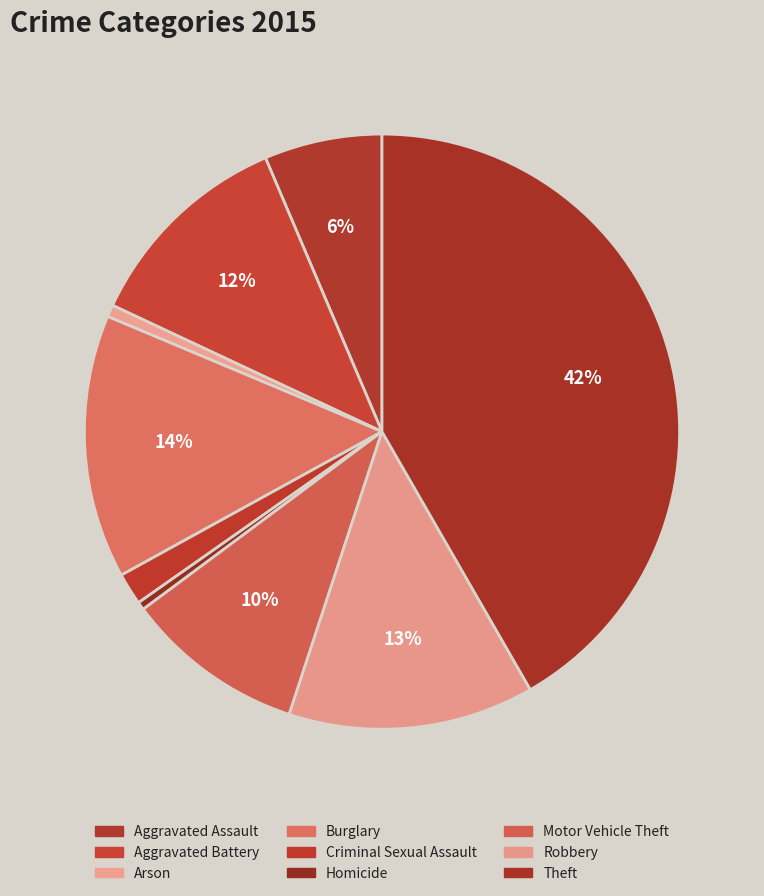

How many segments does this pie chart have?

9